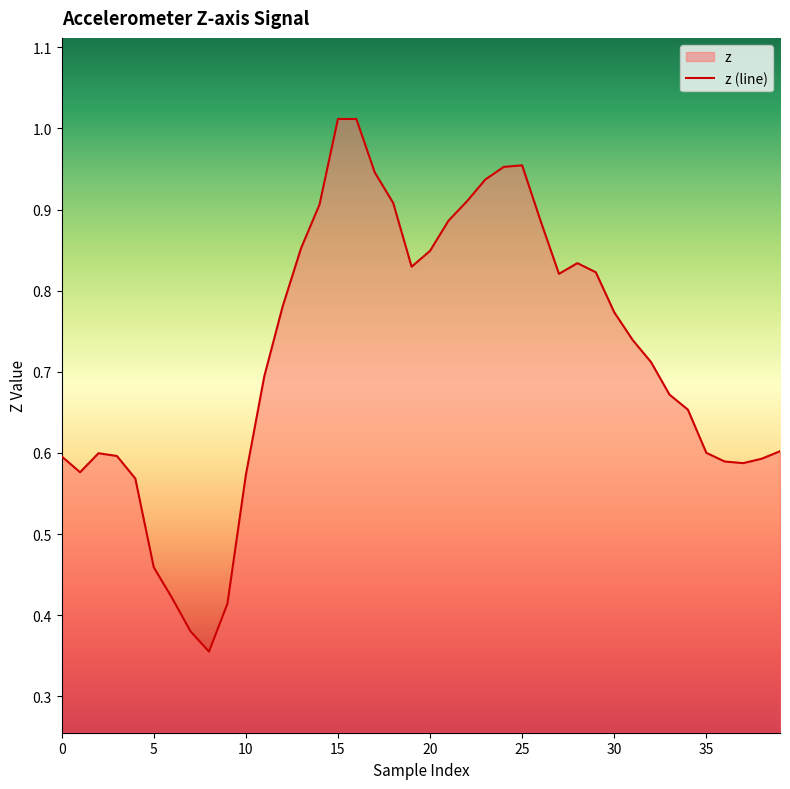

What is the value of the 14th point from the left?

0.9